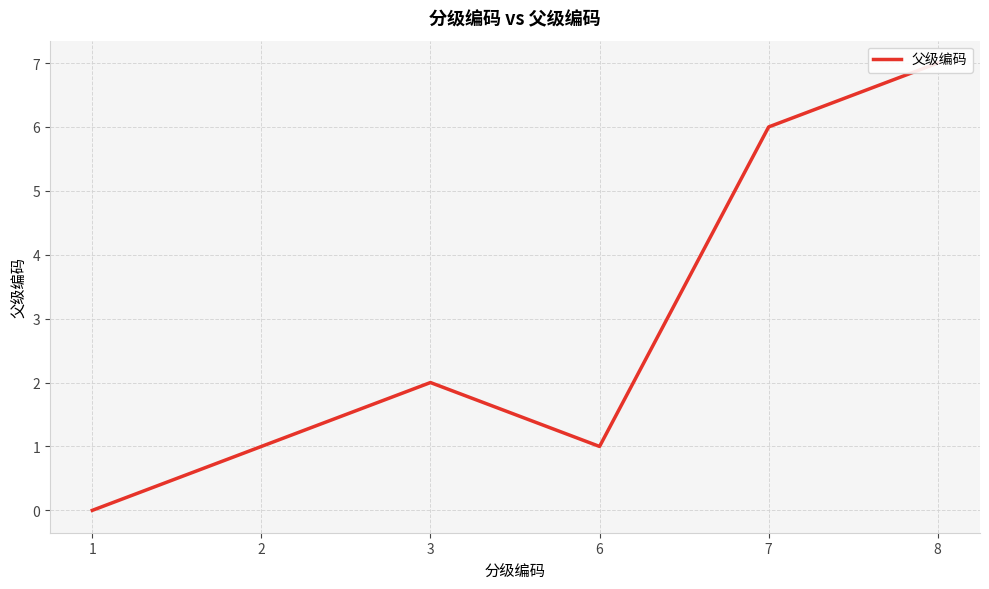

How many interior local valleys (lower than both neighbors) does the data have?

1